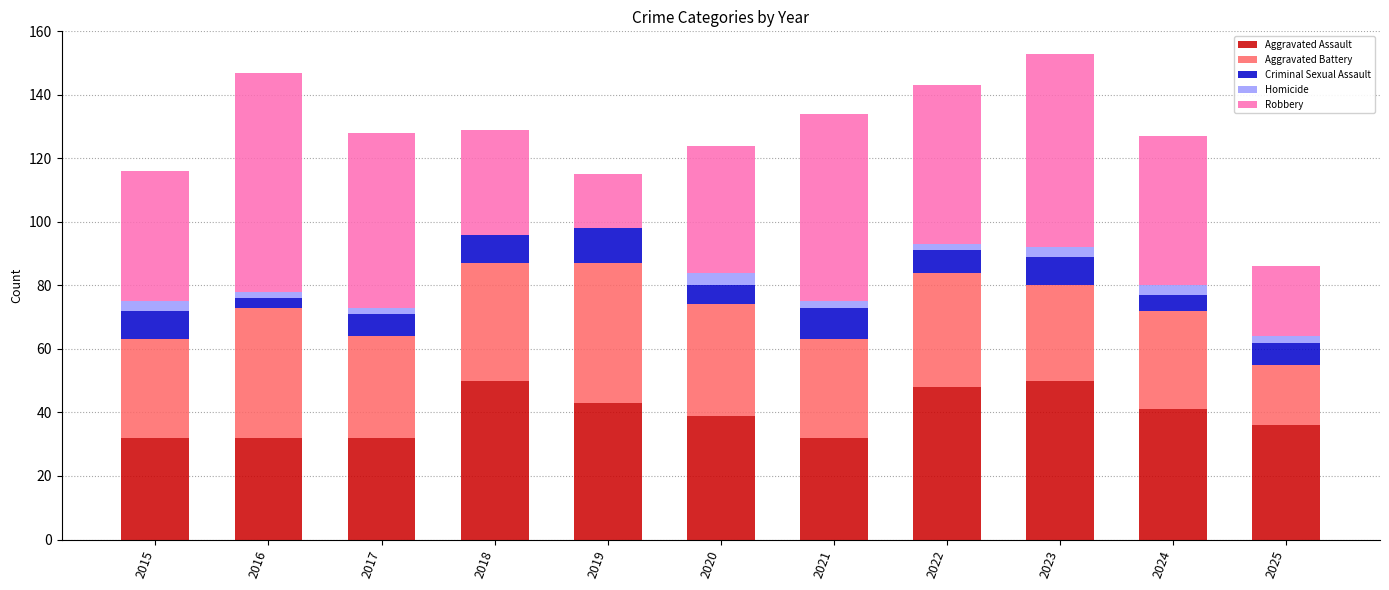

Does the chart contain stacked bars?

Yes